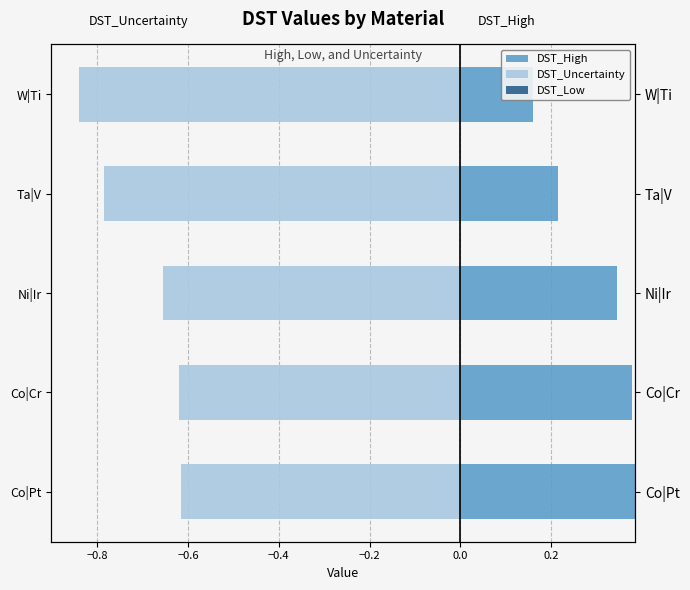

Between −0.6 and −0.4, which series saw the biggest shift?

DST_Uncertainty